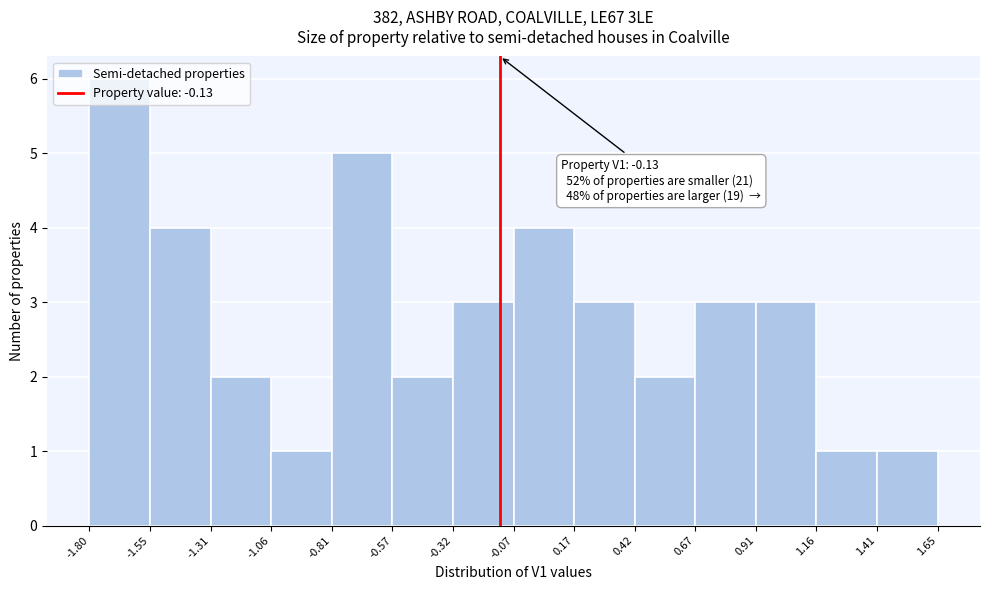

Over which range of the x-axis is the bar tallest?

-1.80 to -1.55